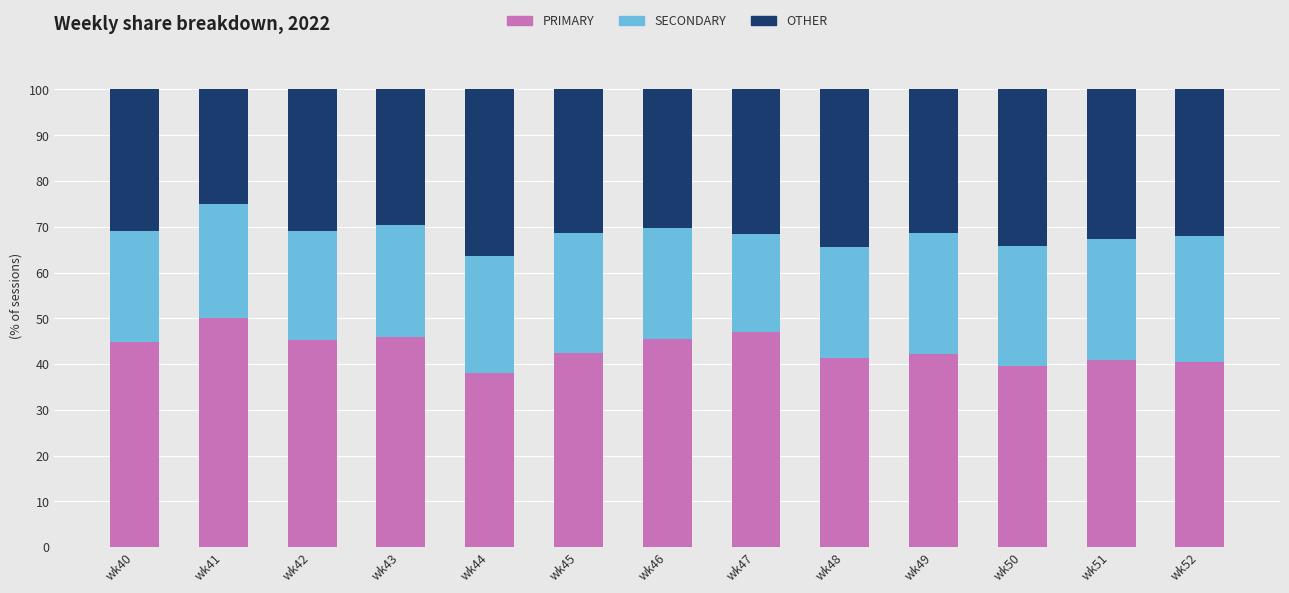

What is the minimum value for PRIMARY?

38.0